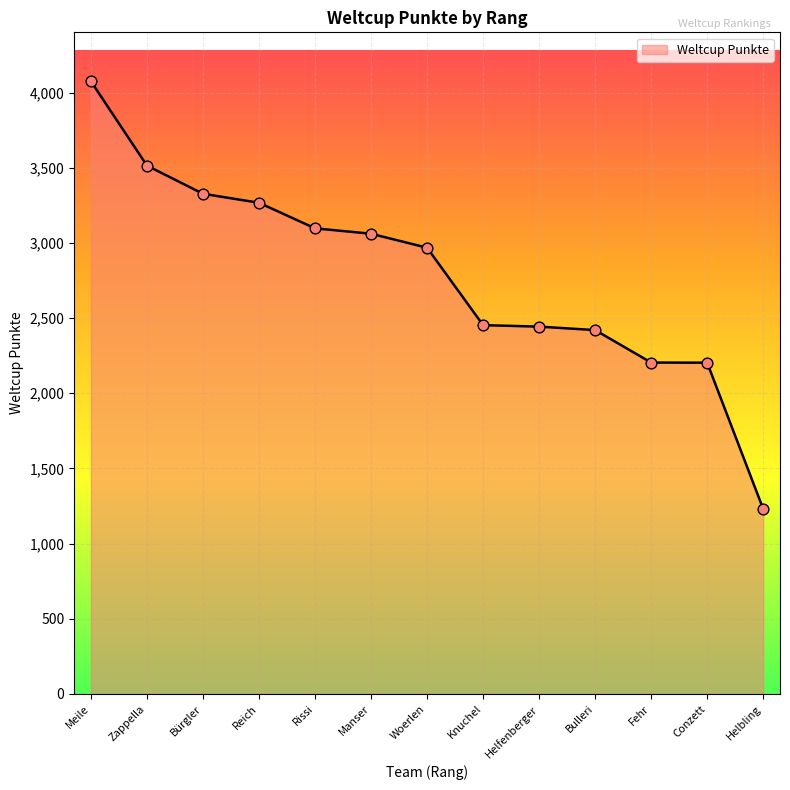

Between Conzett and Woerlen, which is larger?

Woerlen